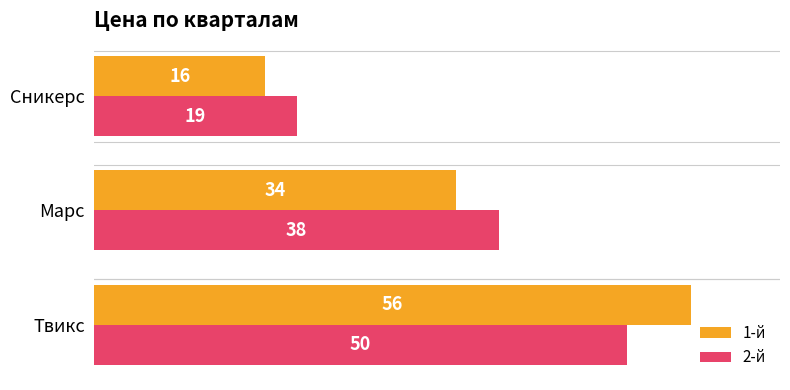

How many distinct data groups are displayed?

2